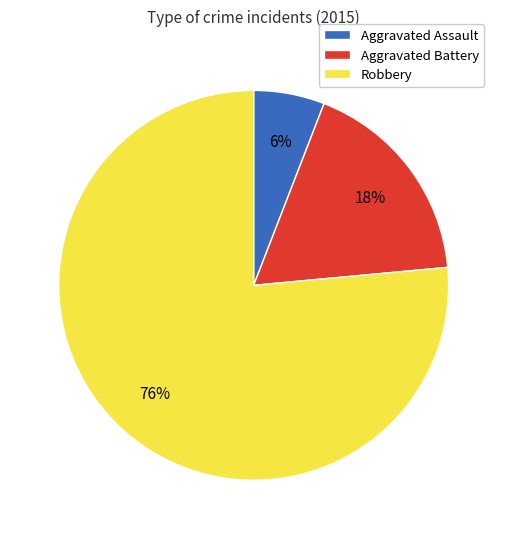

Which has a higher value, Aggravated Battery or Aggravated Assault?

Aggravated Battery